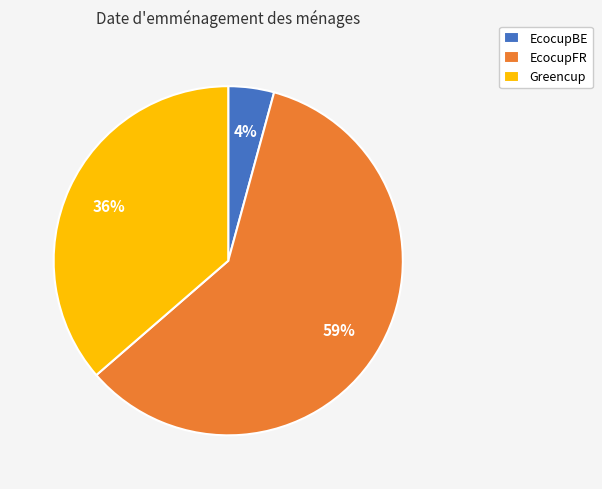

Which slice represents more than half of the pie?

EcocupFR